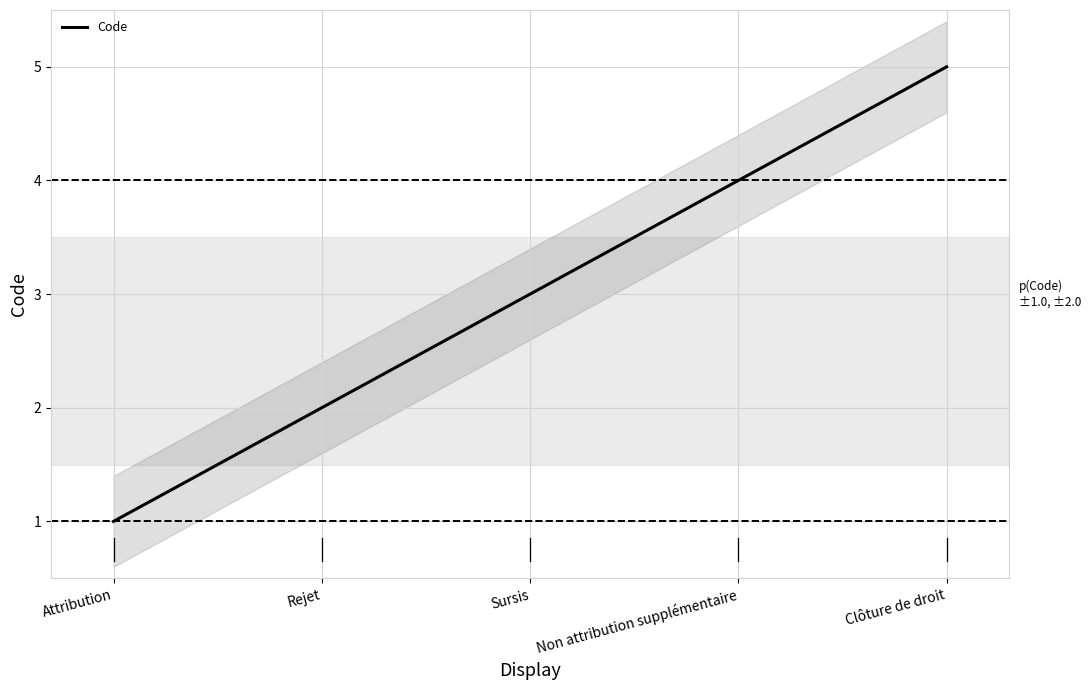

At which category does the chart reach its peak across all series?

Clôture de droit